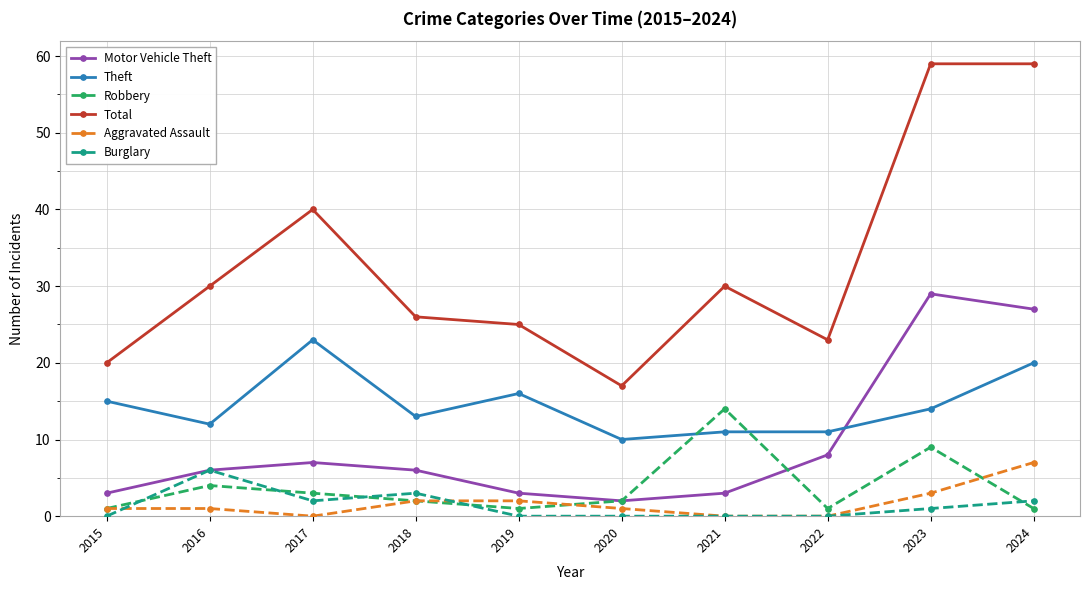

Reading left to right, extract all data points from this chart.

Motor Vehicle Theft: 3	6	7	6	3	2	3	8	29	27
Theft: 15	12	23	13	16	10	11	11	14	20
Robbery: 1	4	3	2	1	2	14	1	9	1
Total: 20	30	40	26	25	17	30	23	59	59
Aggravated Assault: 1	1	0	2	2	1	0	0	3	7
Burglary: 0	6	2	3	0	0	0	0	1	2